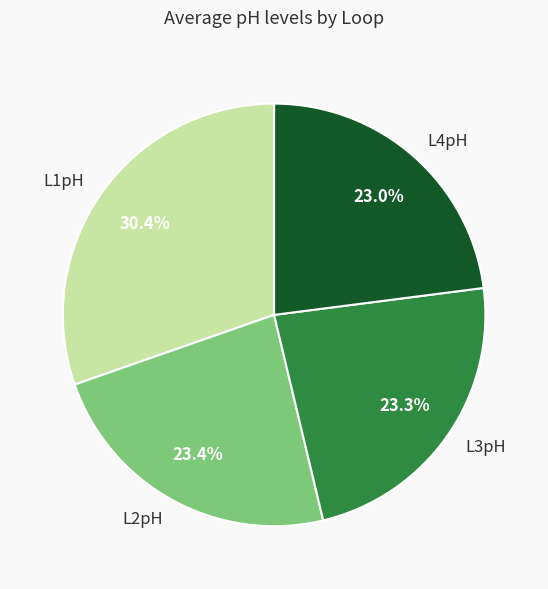

How many slices are in this pie chart?

4